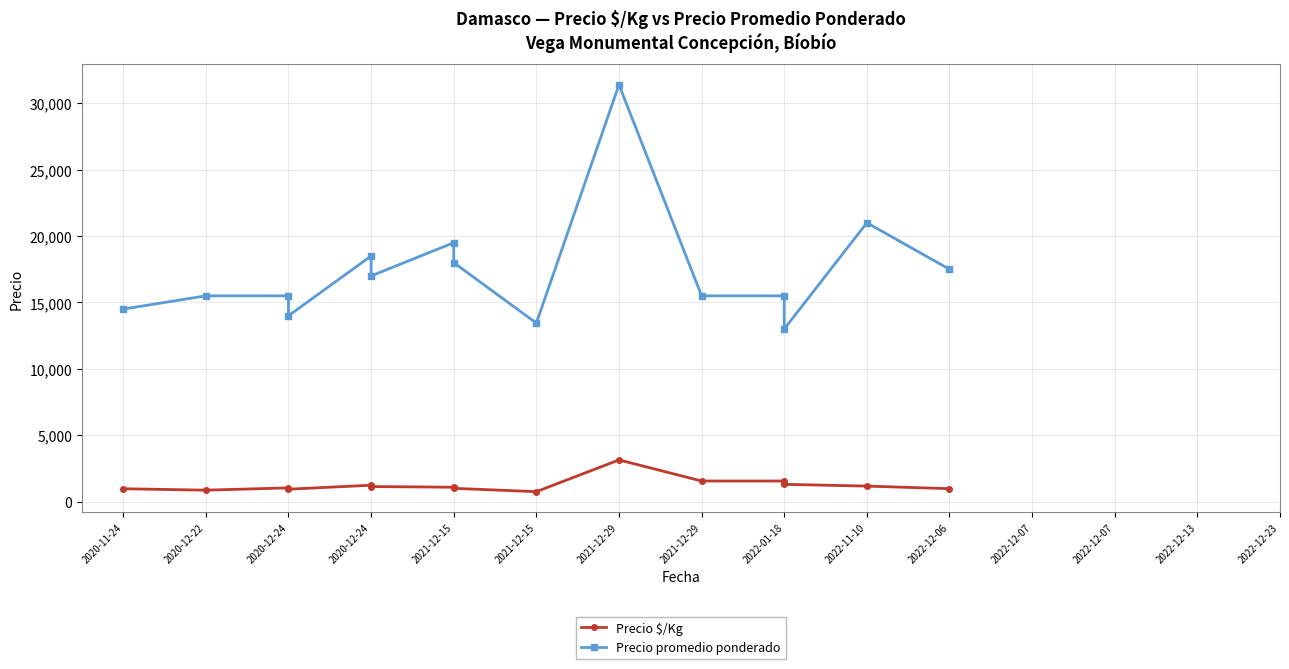

What is the difference between the maximum and minimum values in the Precio promedio ponderado series?

18400